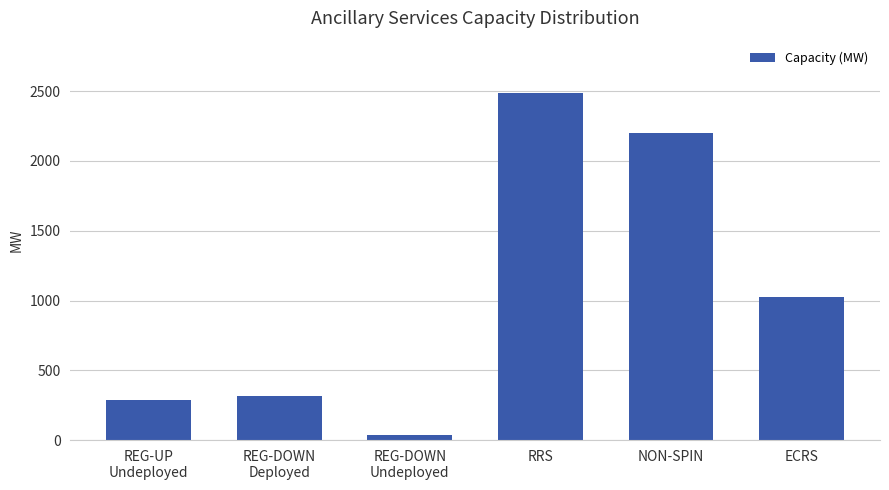

How many series are shown in this chart?

1